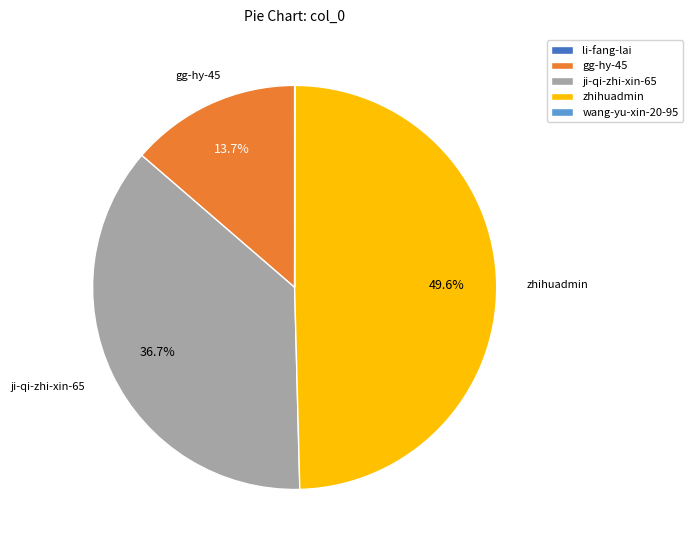

The gg-hy-45 slice represents 14% of the pie. True or false?

True